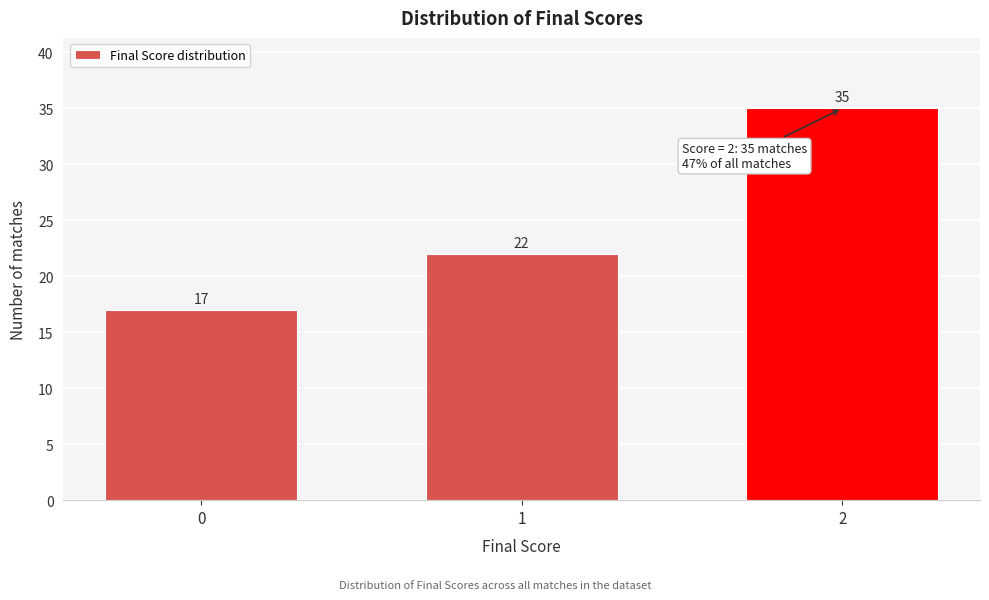

Reading left to right, transcribe all the data shown in this chart.

17	22	35